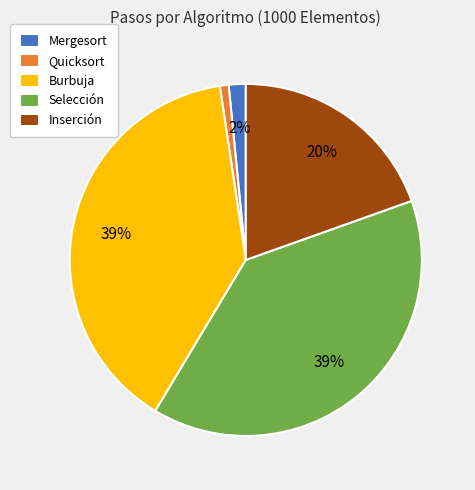

What is the smallest slice in the pie chart?

Quicksort